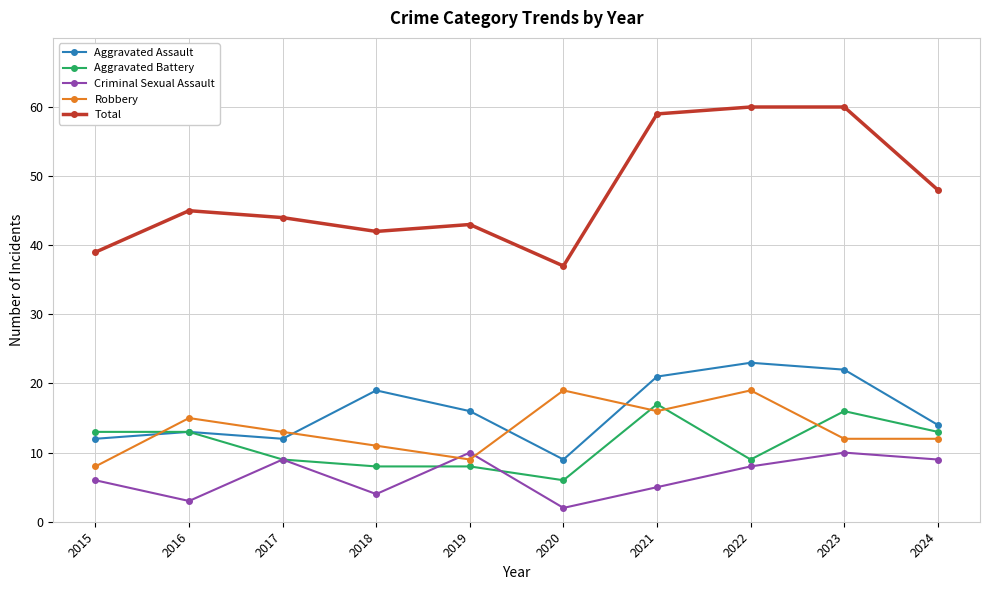

What is the highest value of the Aggravated Assault series?

23